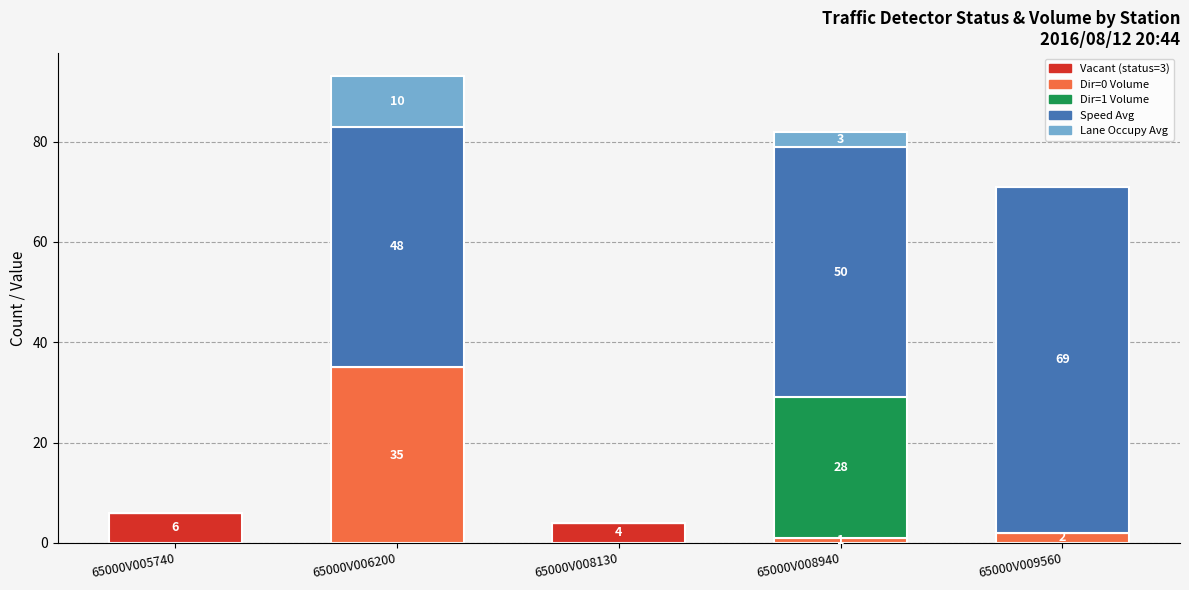

Reading left to right, list the values for the Vacant (status=3) series.

65000V005740=6	65000V006200=0	65000V008130=4	65000V008940=0	65000V009560=0